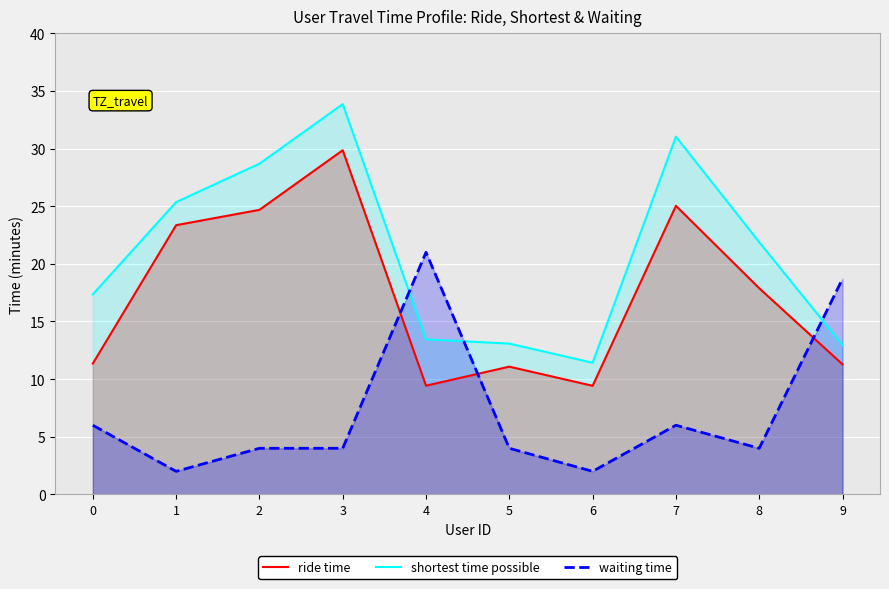

Reading left to right, transcribe all the data shown in this chart.

ride time: 0=11.3	1=23.4	2=24.7	3=29.9	4=9.4	5=11.1	6=9.4	7=25.0	8=17.9	9=11.3
shortest time possible: 0=17.4	1=25.4	2=28.7	3=33.9	4=13.4	5=13.1	6=11.4	7=31.0	8=21.9	9=12.9
waiting time: 0=6.0	1=2.0	2=4.0	3=4.0	4=21.0	5=4.0	6=2.0	7=6.0	8=4.0	9=18.7